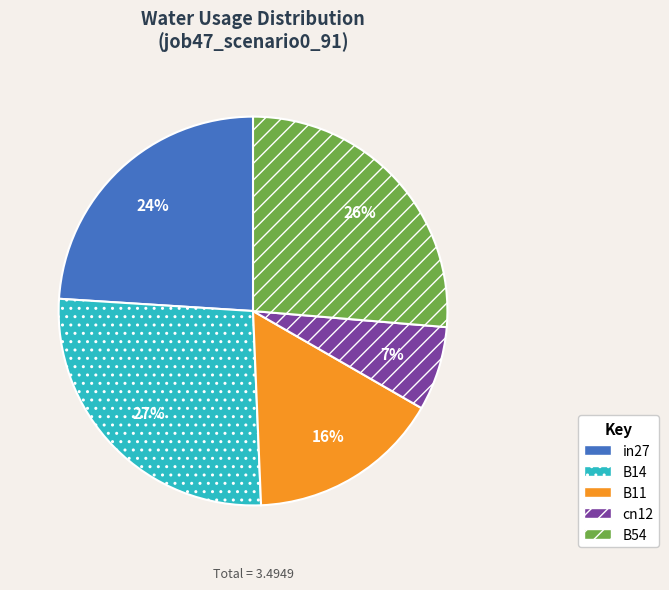

Count the number of slices in the pie.

5